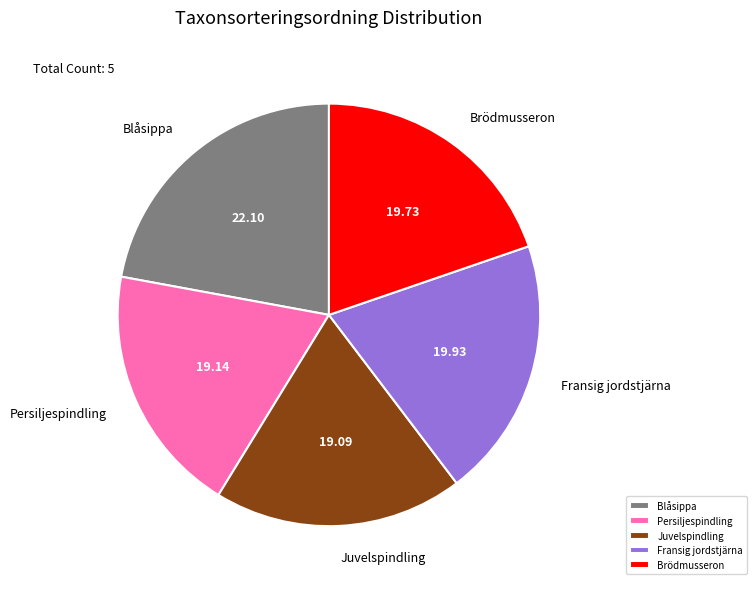

Is Persiljespindling the majority of the pie?

No